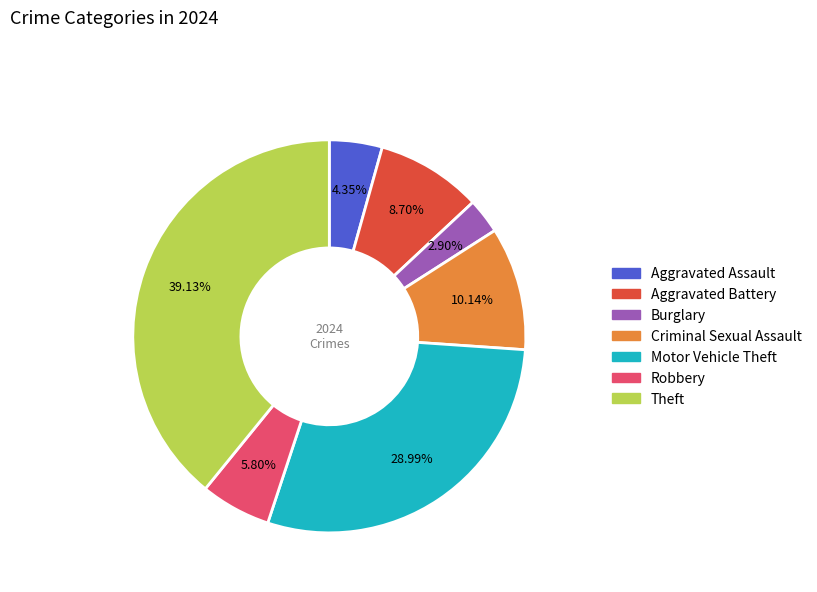

How many slices are in this pie chart?

7